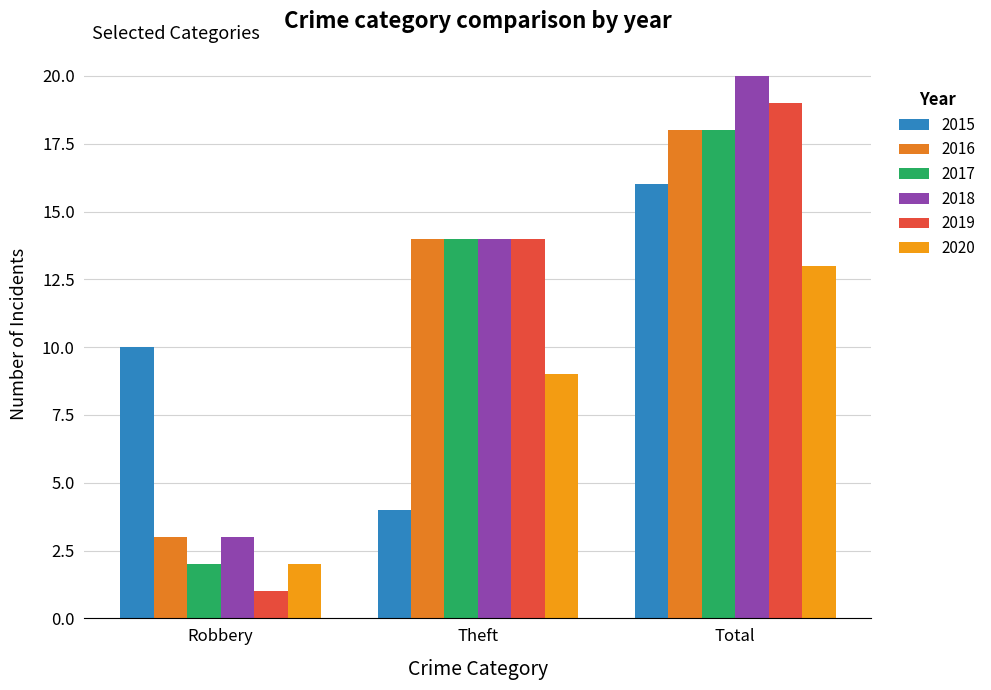

At Total, list the series in order from smallest to largest.

2020, 2015, 2016, 2017, 2019, 2018